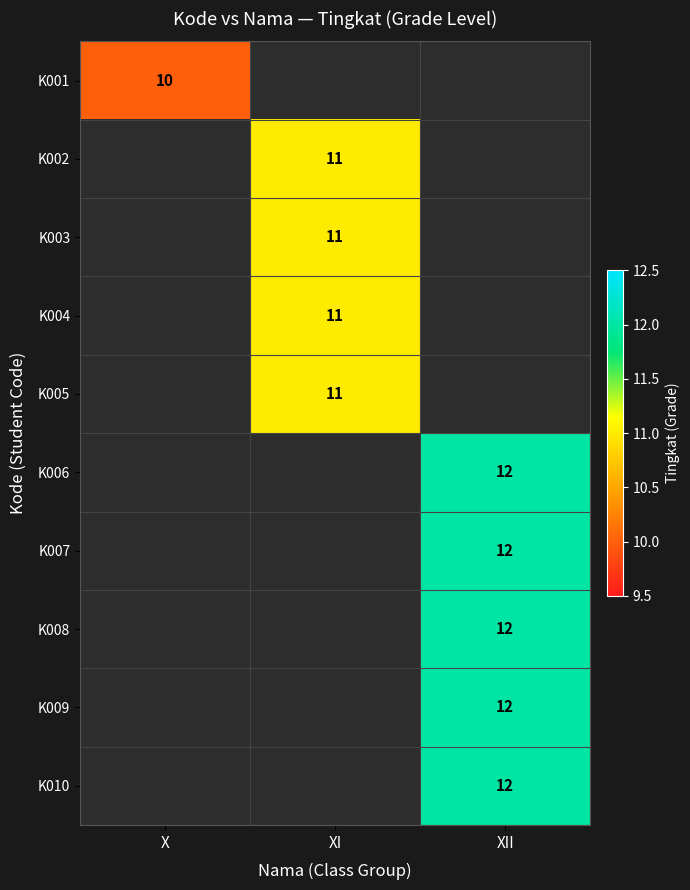

The K002 series shows 3 at XI. True or false?

False